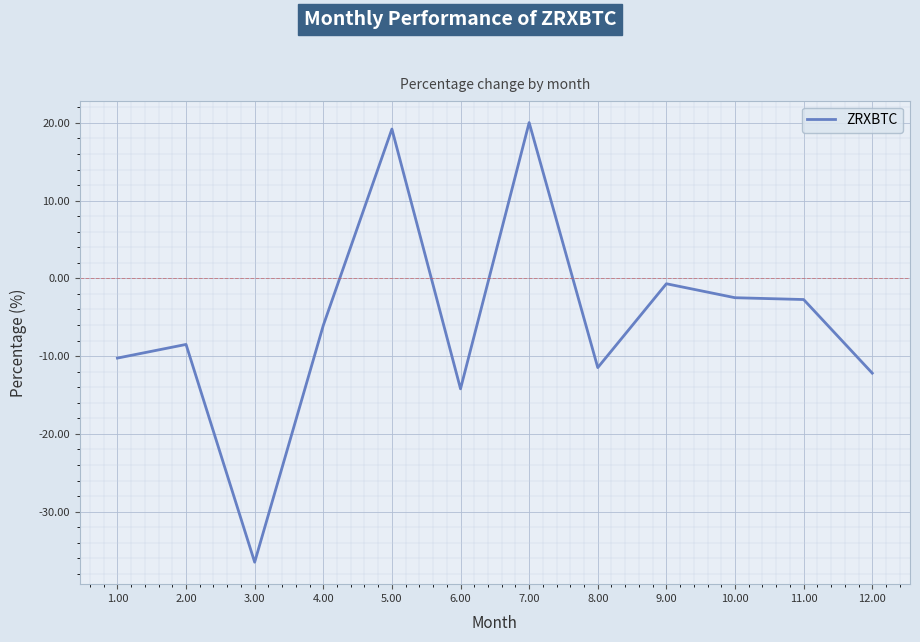

At which category does the data reach its first local valley?

3.00